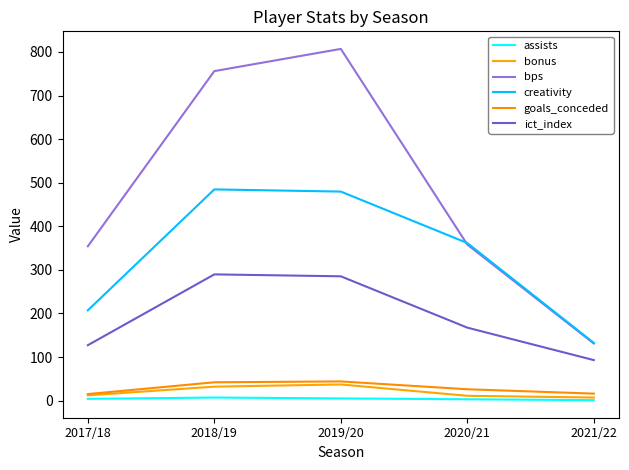

What is the difference between the second highest and second lowest values in the creativity series?

272.5